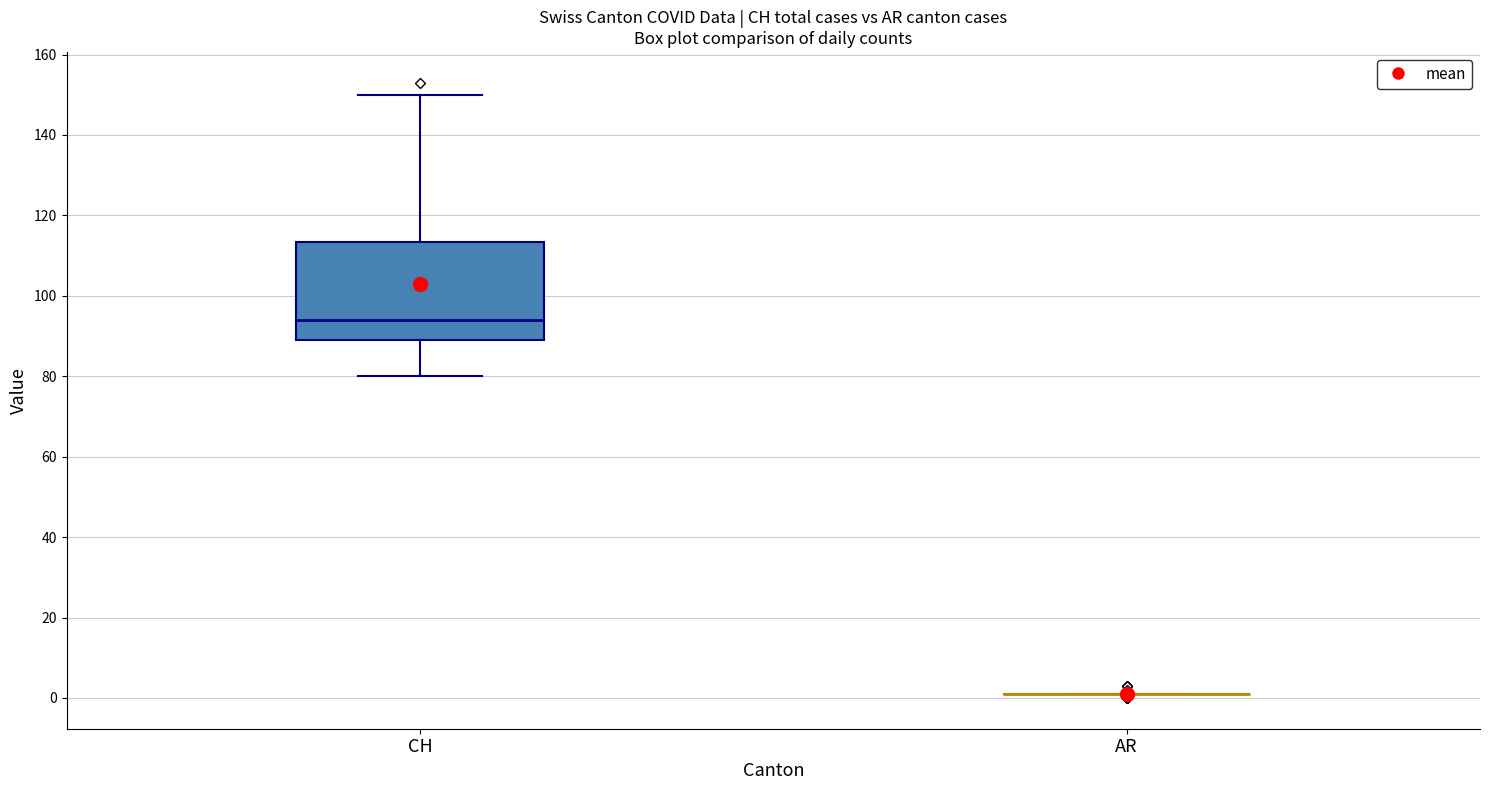

Reading left to right, read every box against the y-axis: the position of its median line, the range the box covers, and the ends of its whiskers. The values are not printed on the chart, so give them approximately, as read against the axis.

CH: median 94, box 90 to 114, whiskers 80 to 150
AR: box collapsed to a line at 2, whiskers 2 to 2